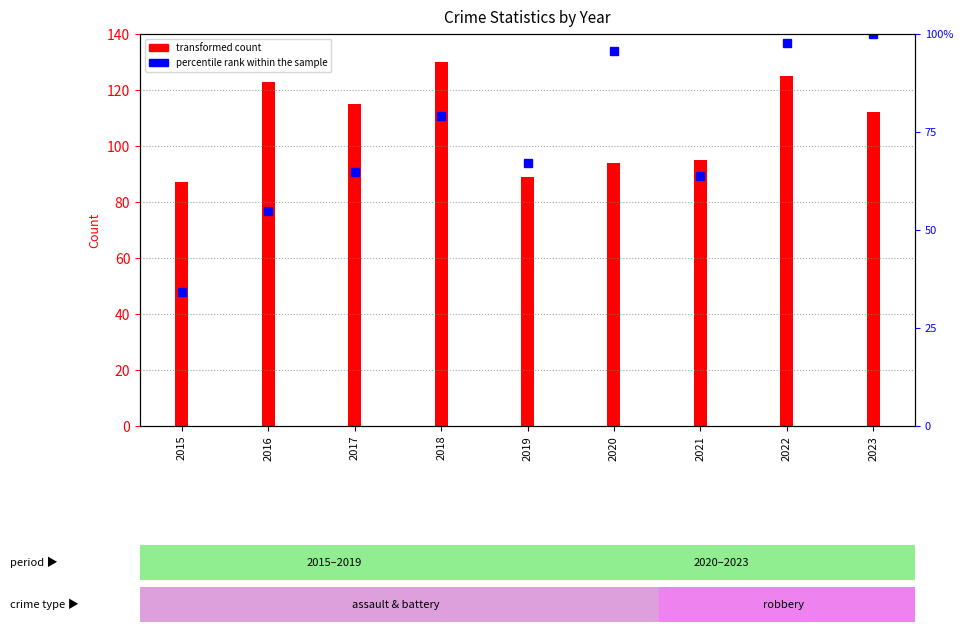

Does the chart contain any negative values?

No